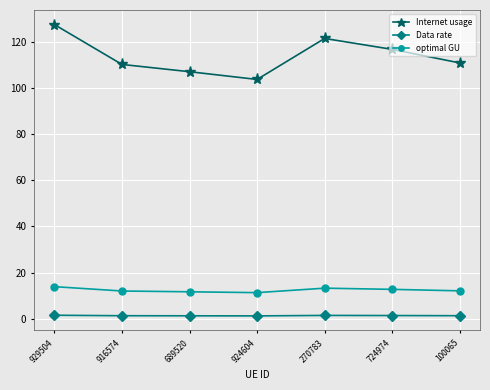

The value of optimal GU at 689520 is 11.7. True or false?

True